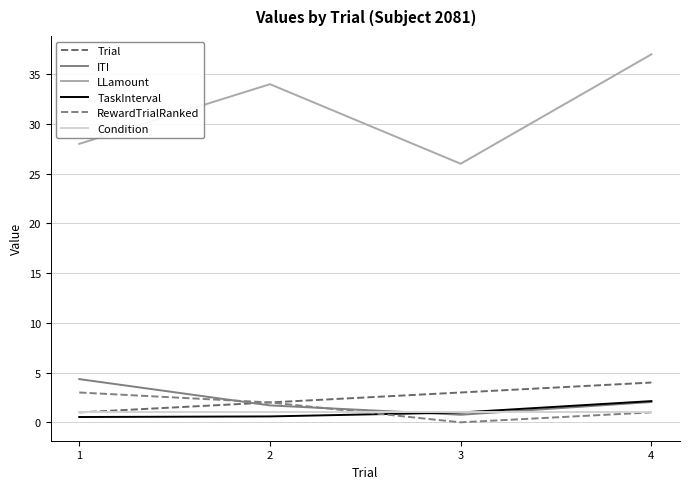

Rank the series at 3 from lowest to highest value.

RewardTrialRanked, ITI, TaskInterval, Condition, Trial, LLamount